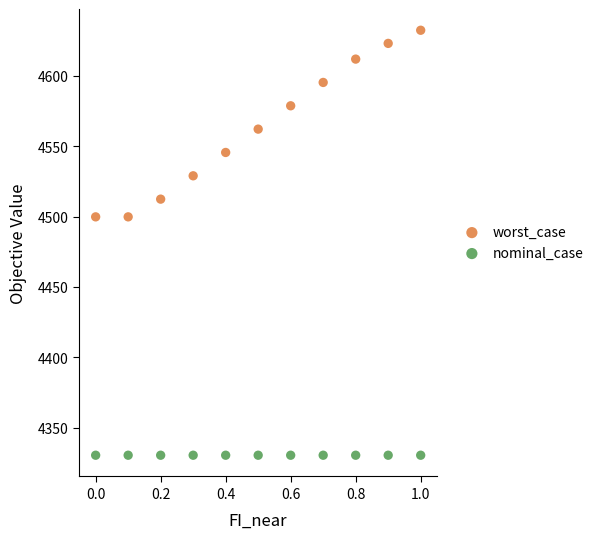

Across all data points, what is the range of Y values (max minus min)?

302.1